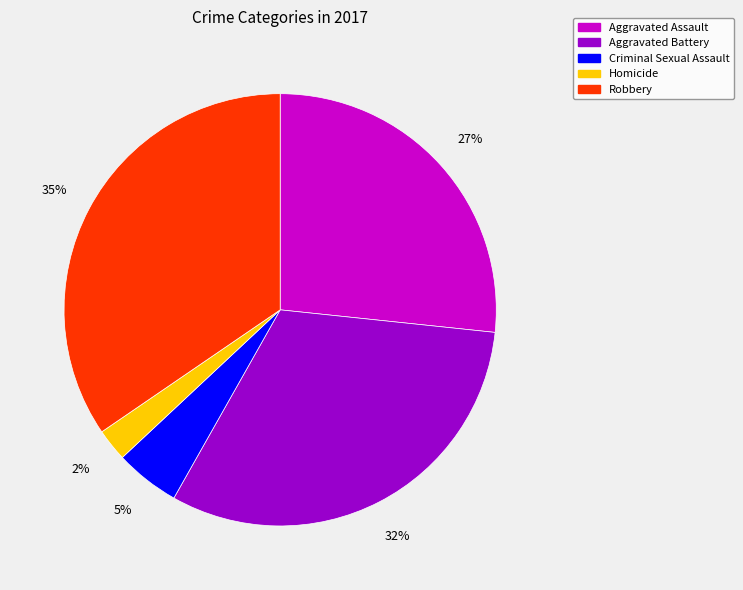

How many segments does this pie chart have?

5